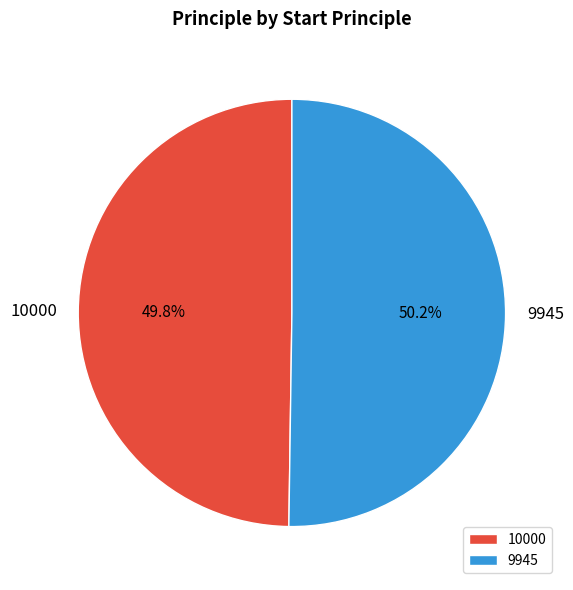

How much of the chart is everything except 10000?

50.2%